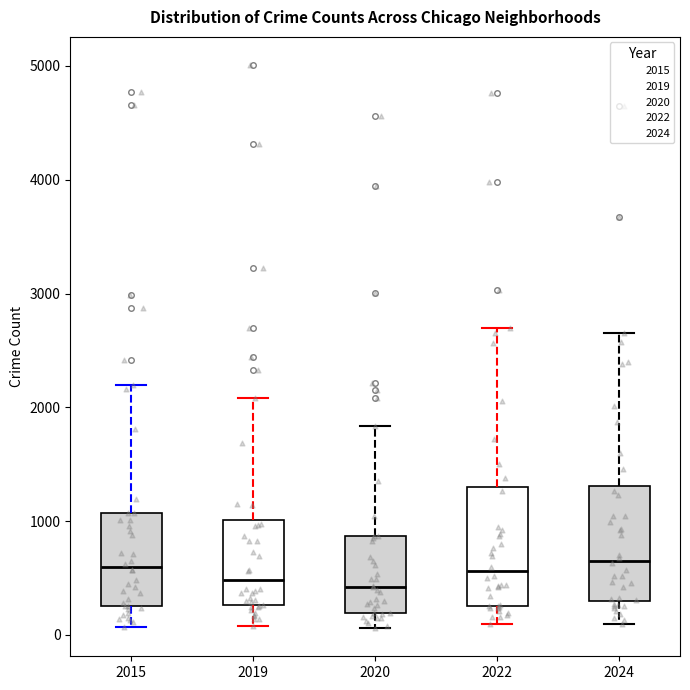

Reading left to right, transcribe this box plot: for each box, give where its median line is, the range the box spans, and where its two whiskers end, as read against the y-axis. The values are not printed on the chart, so give them approximately, as read against the axis.

2015: median 600, box 300 to 1100, whiskers 100 to 2200
2019: median 500, box 300 to 1000, whiskers 100 to 2100
2020: median 400, box 200 to 900, whiskers 100 to 1800
2022: median 600, box 300 to 1300, whiskers 100 to 2700
2024: median 700, box 300 to 1300, whiskers 100 to 2700